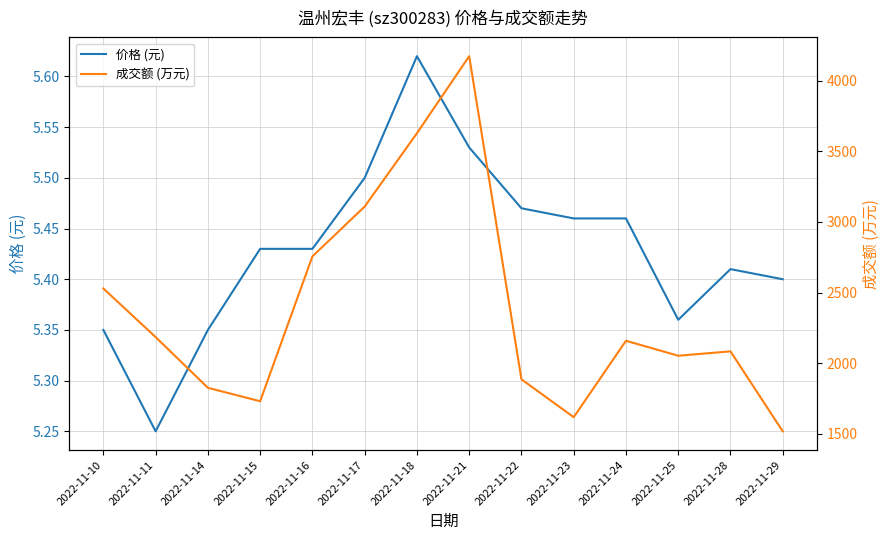

What value does the 价格 (元) series have at 2022-11-24?

5.5